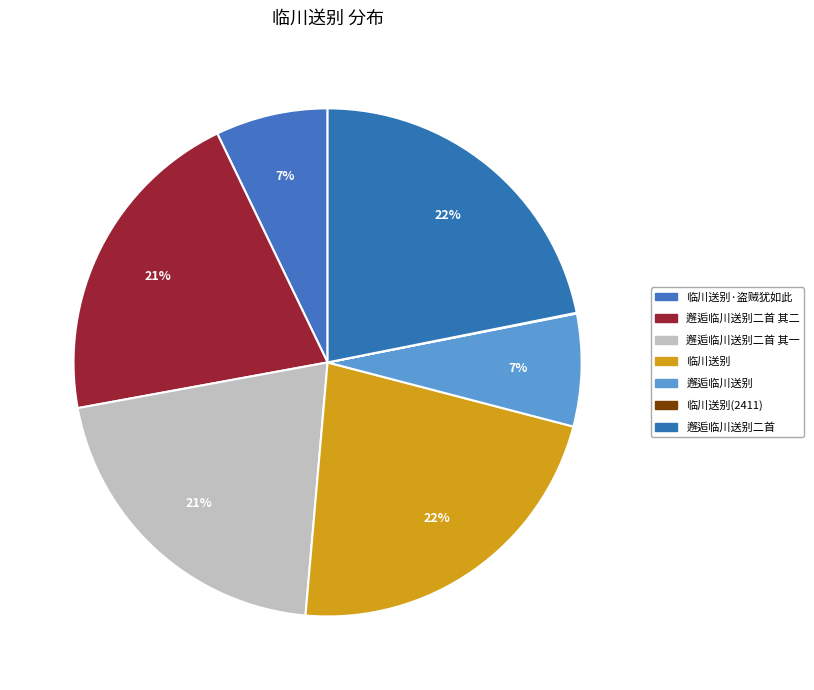

Is it true that 临川送别·盗贼犹如此 is 1% of the pie?

False